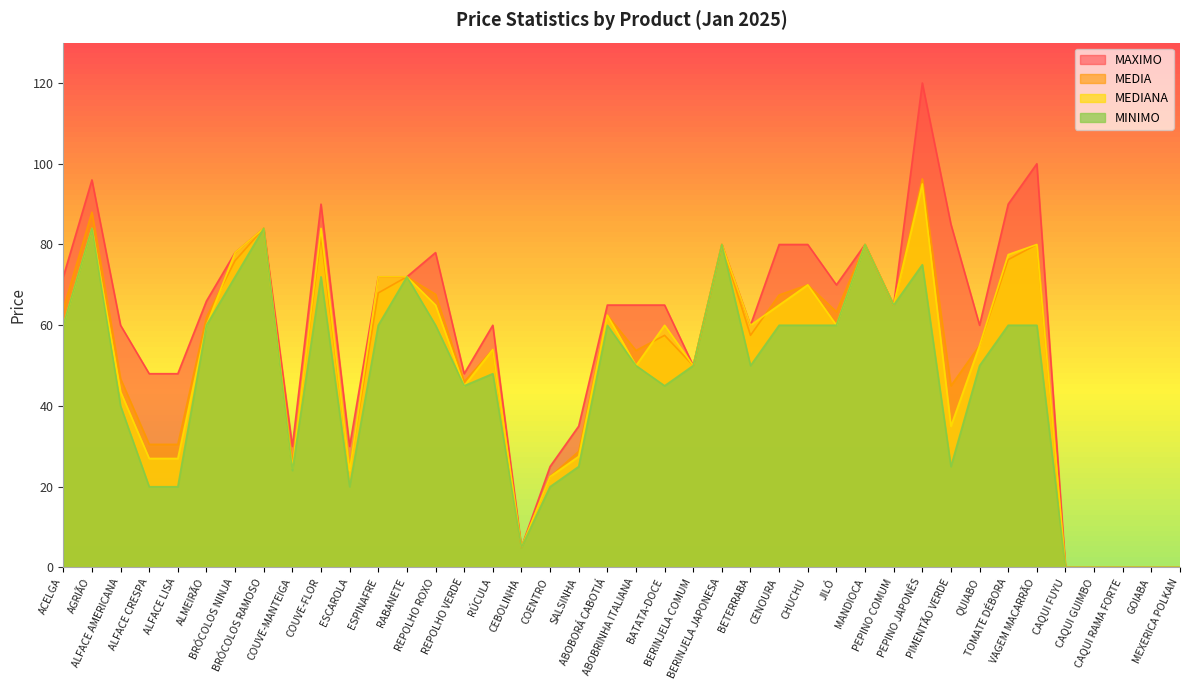

At which category does the chart reach its minimum across all series?

CAQUI FUYU